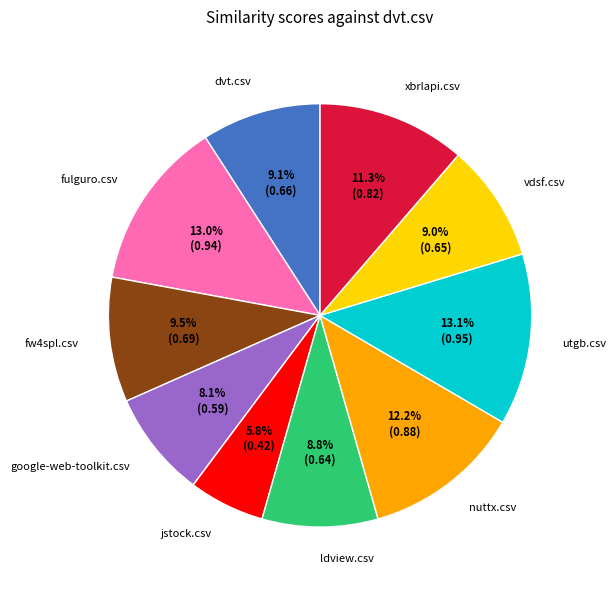

Is it true that nuttx.csv is 7% of the pie?

False